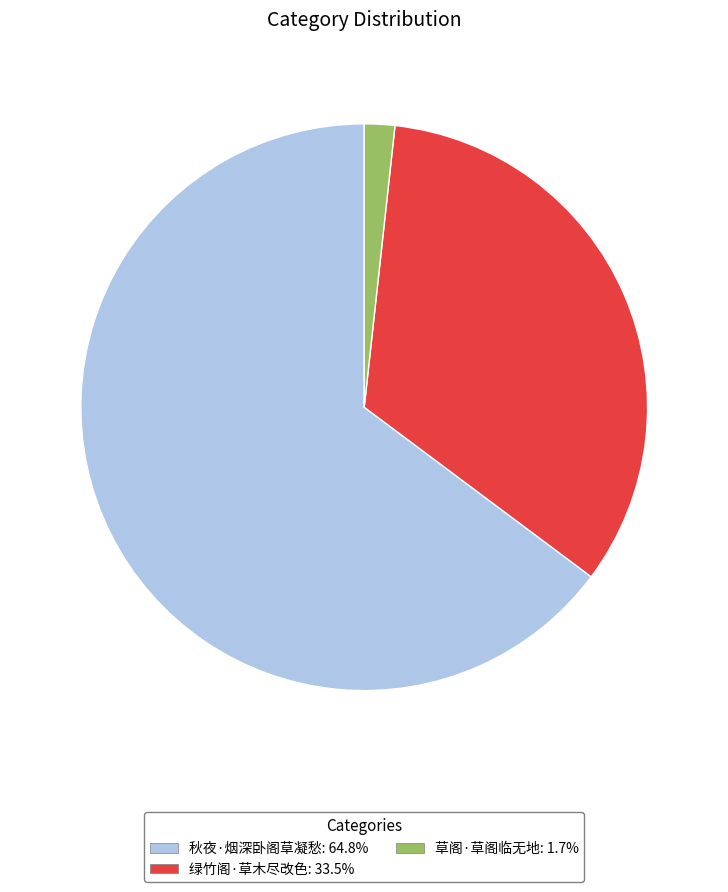

Combined, do 秋夜·烟深卧阁草凝愁 and 草阁·草阁临无地 account for over 50%?

Yes